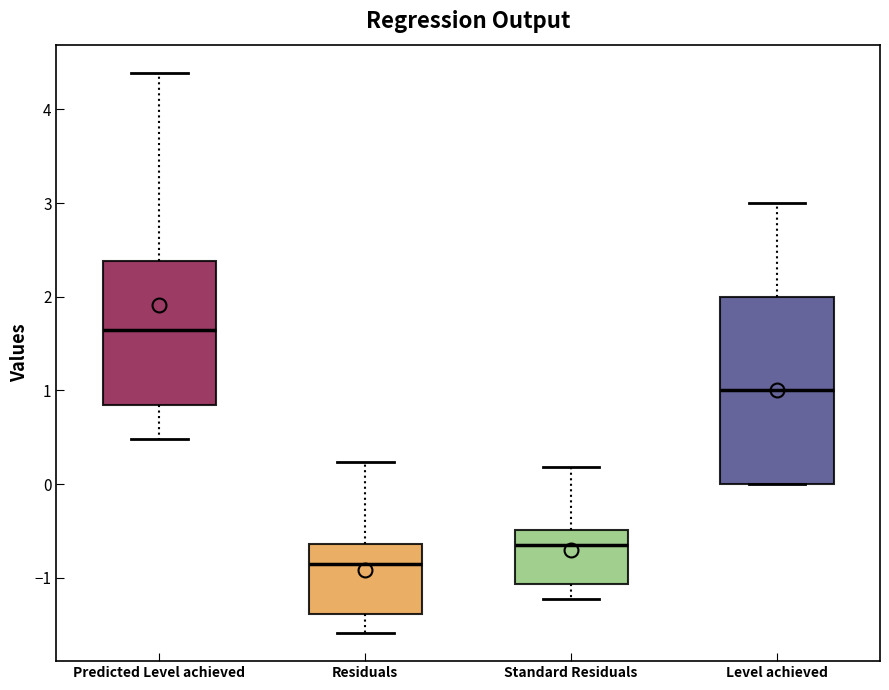

Which box is the tallest, from its lower edge to its upper edge?

Level achieved